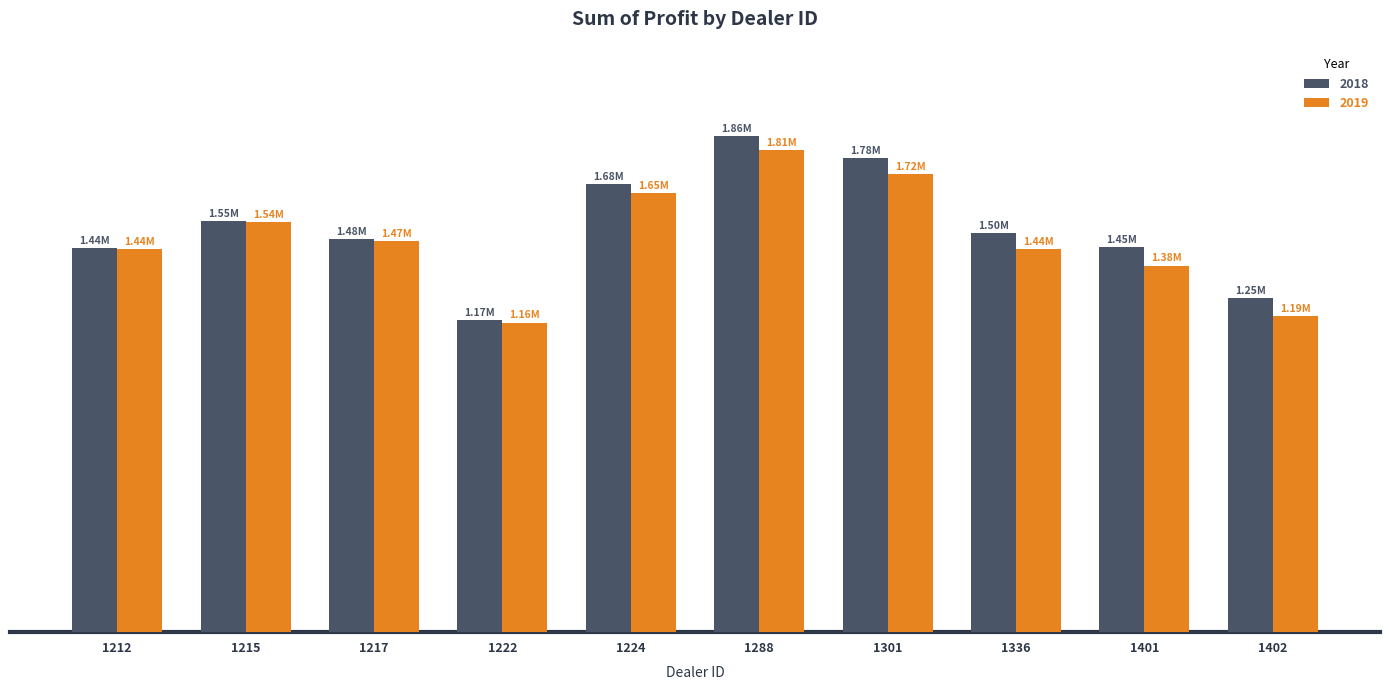

Is the value of 2019 at 1336 greater than the value of 2018 at 1222?

Yes